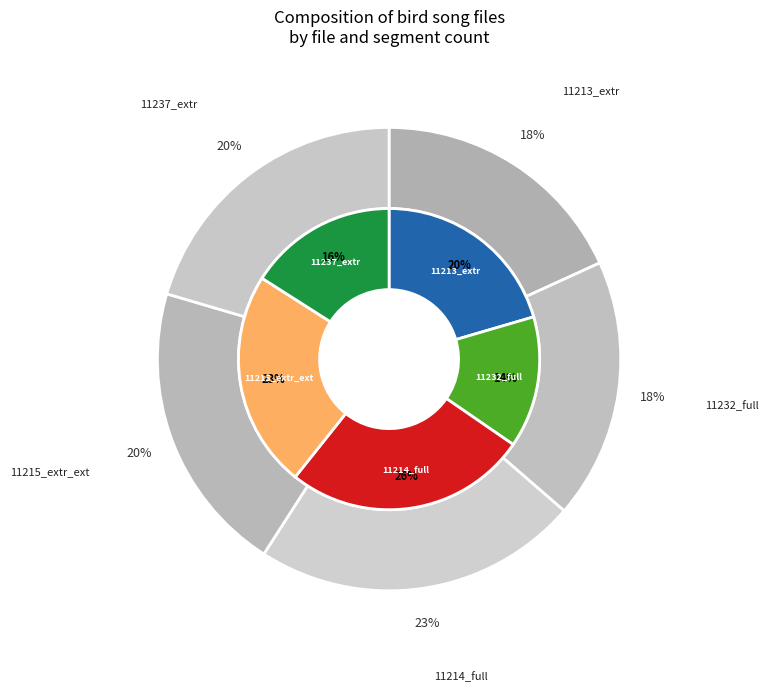

Does MNHN-SO-2016-11232_full.wav account for over 50% of the chart?

No